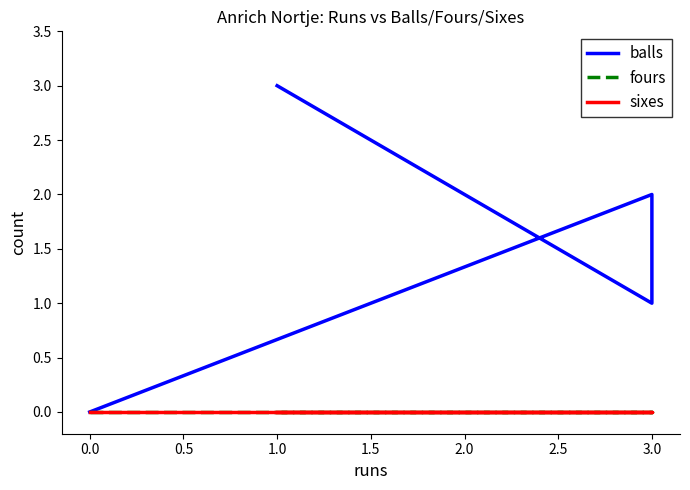

What is the maximum value shown in the chart?

3